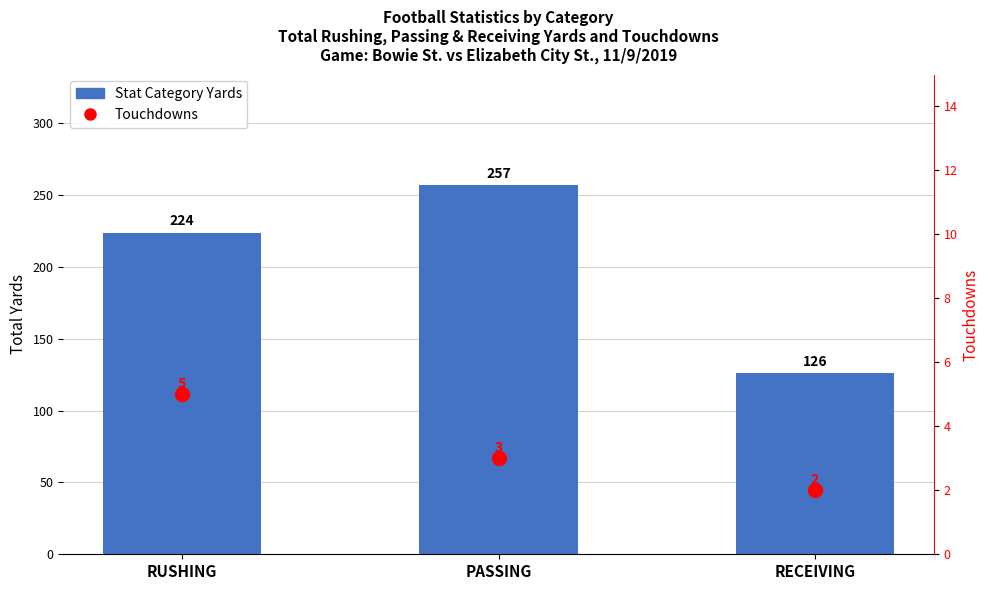

Which series has the largest total across all categories?

Stat Category Yards